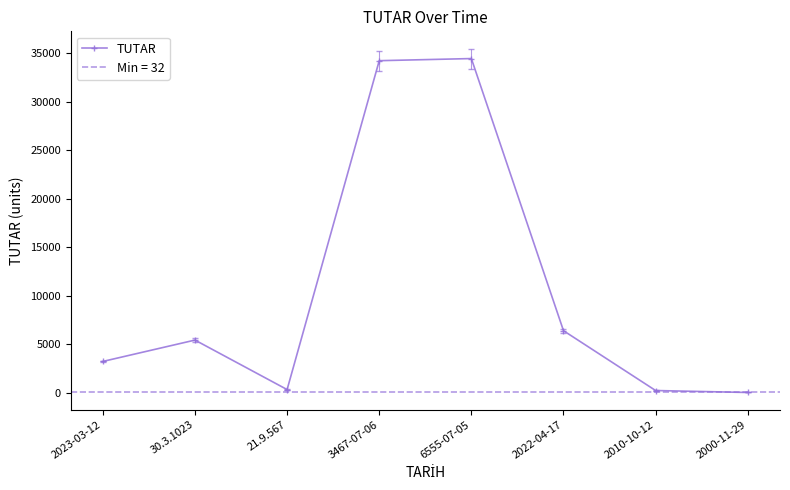

Rank the categories by value from lowest to highest.

2000-11-29, 2010-10-12, 21.9.567, 2023-03-12, 30.3.1023, 2022-04-17, 3467-07-06, 6555-07-05